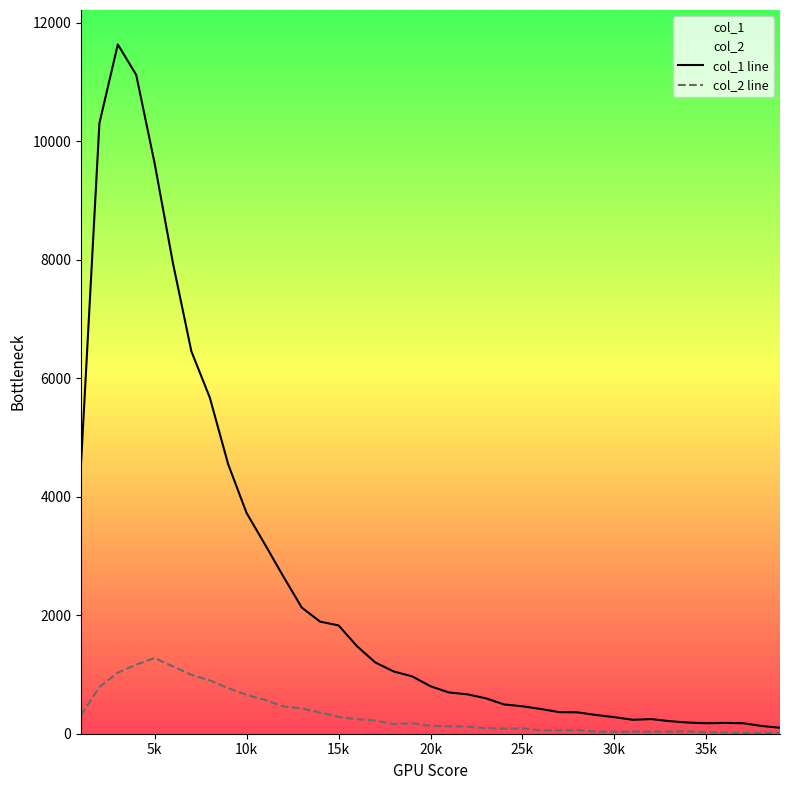

Rank the series by their average value, from highest to lowest.

col_1 line, col_2 line